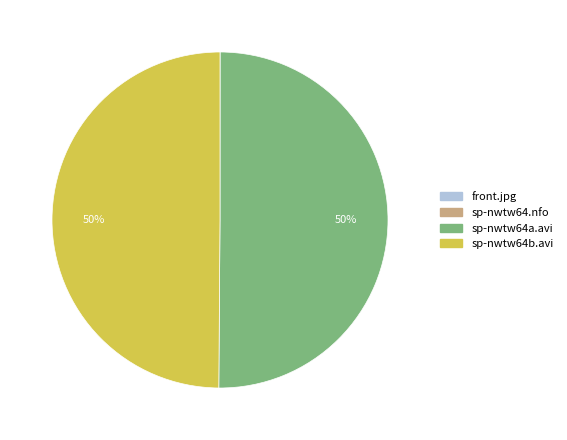

To the nearest percent, what is the difference between the largest and smallest slice percentages?

50%